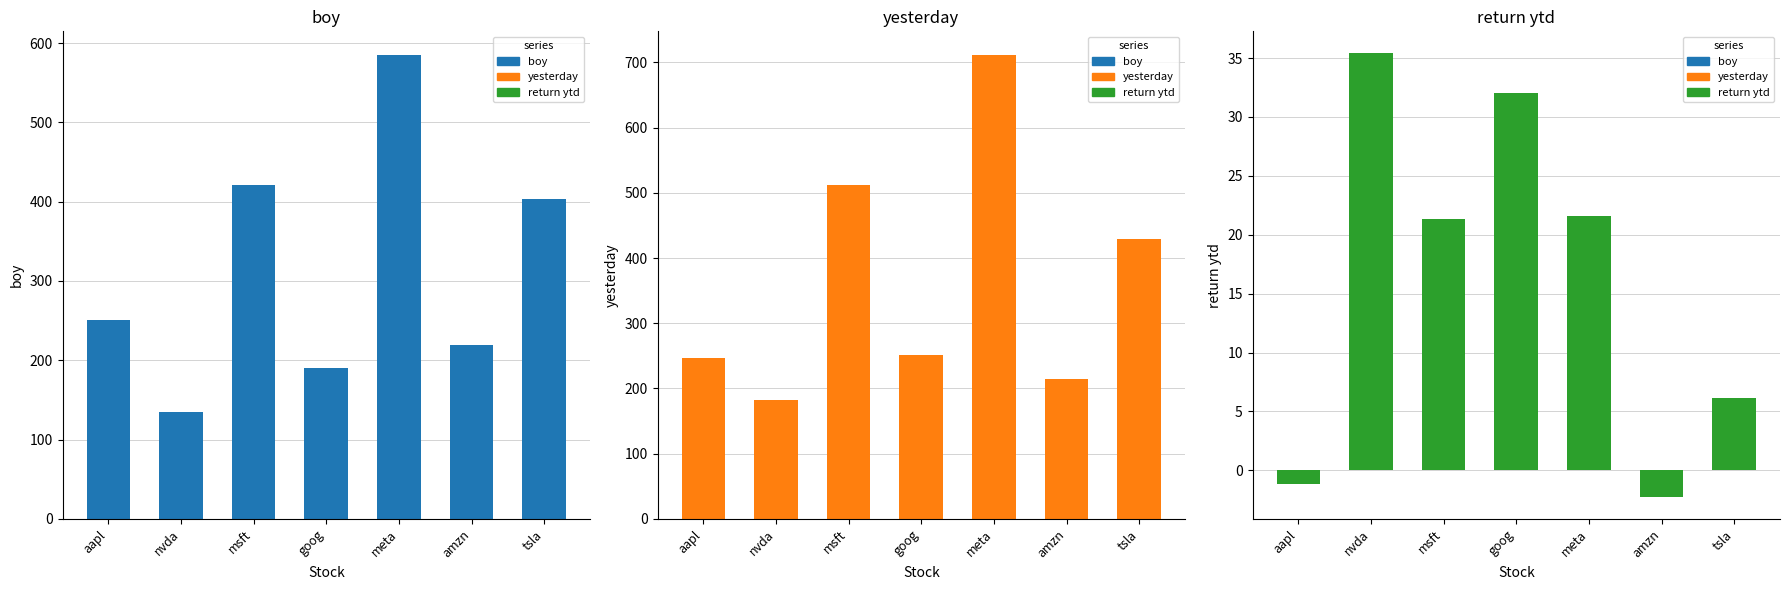

What is the value of the return ytd bar at the 4th from the left?

32.0